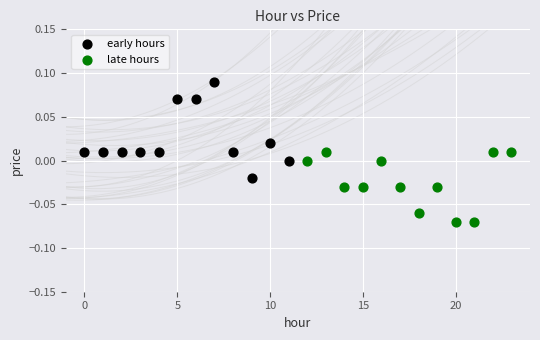

Which series contains the lowest Y value?

late hours